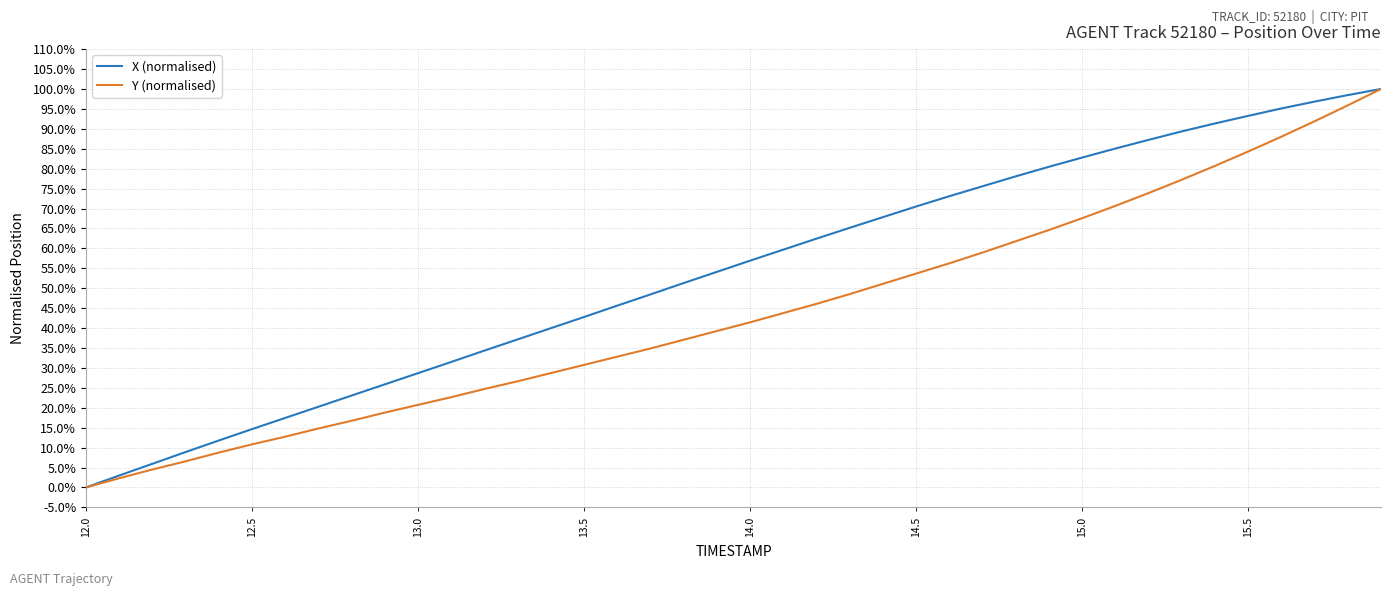

Does the chart have visible grid lines?

Yes